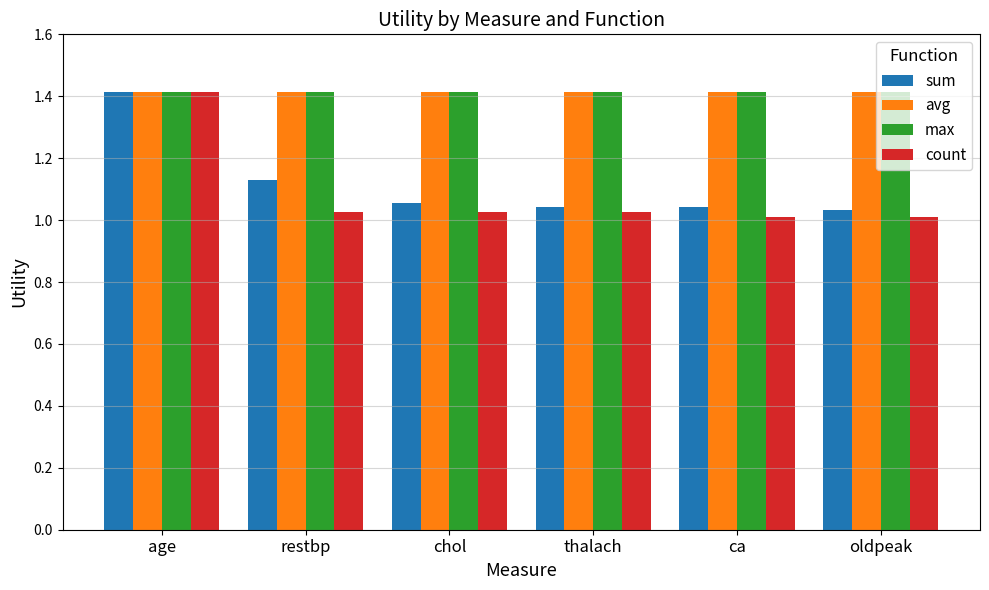

Which category has the highest value in the sum series?

age